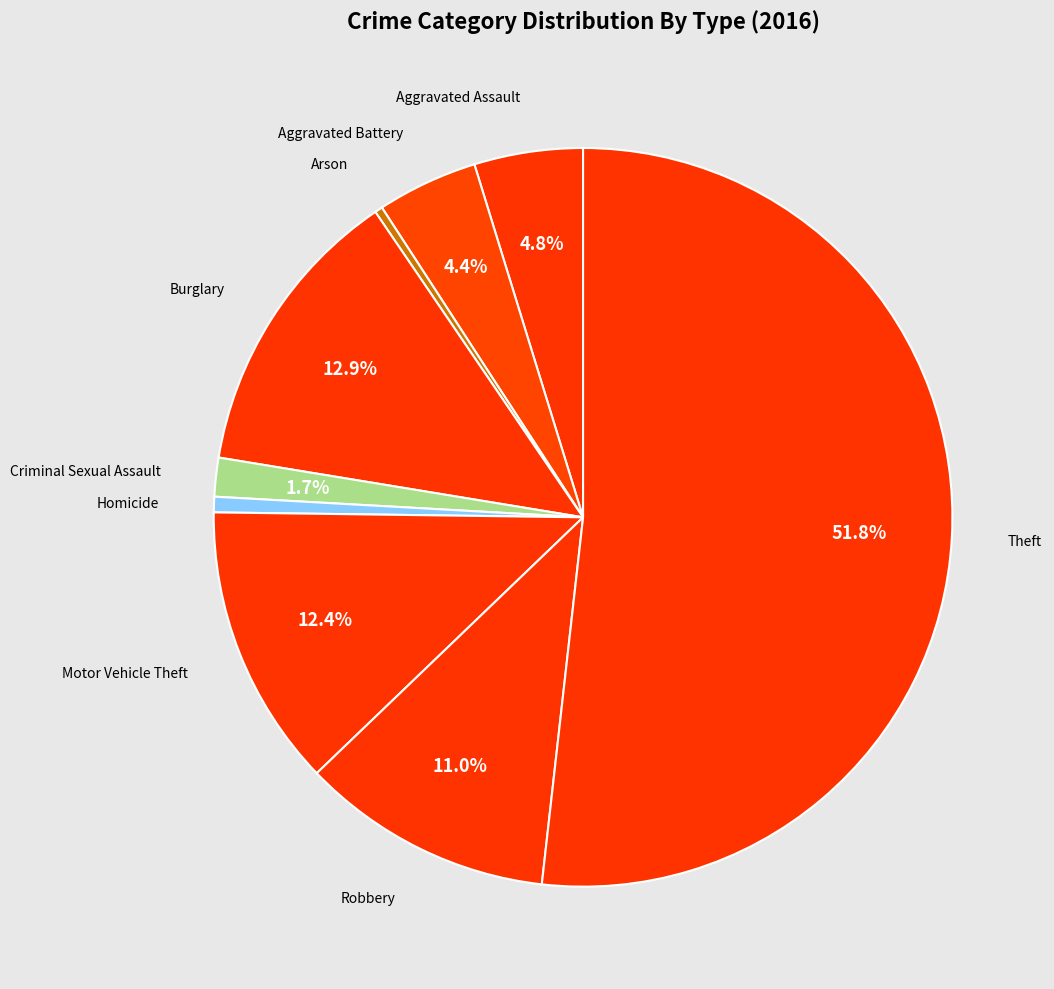

How many slices are in this pie chart?

9